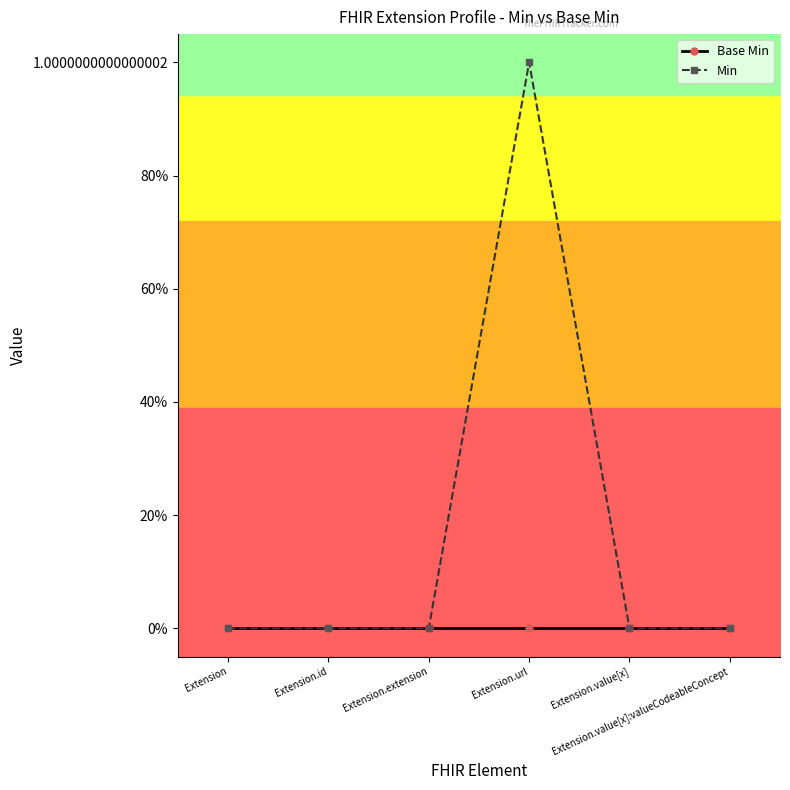

Which has a higher value, Extension.id or Extension.value[x]?

Extension.id